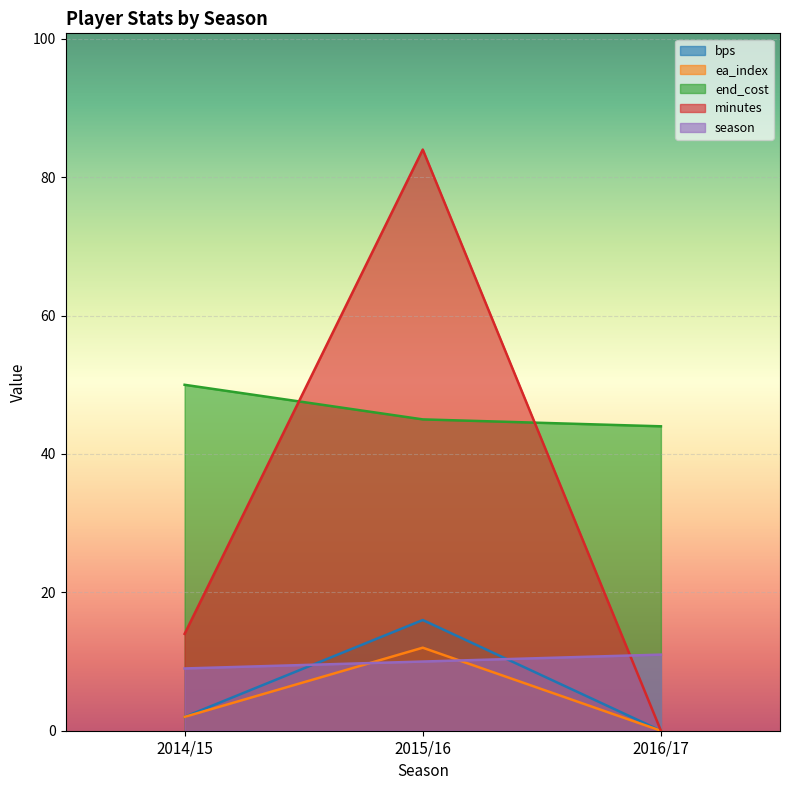

Which series has the widest spread of values?

minutes